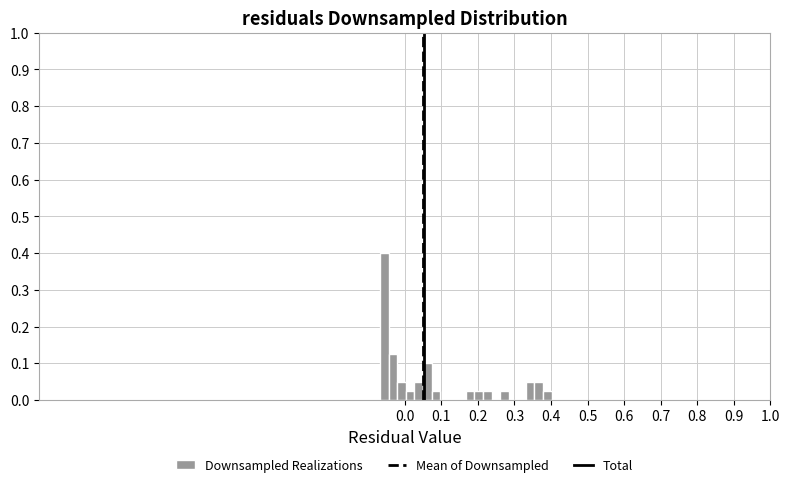

Around what value on the x-axis is the tallest bar? Give the approximate position of its centre, as read against the axis.

-0.06